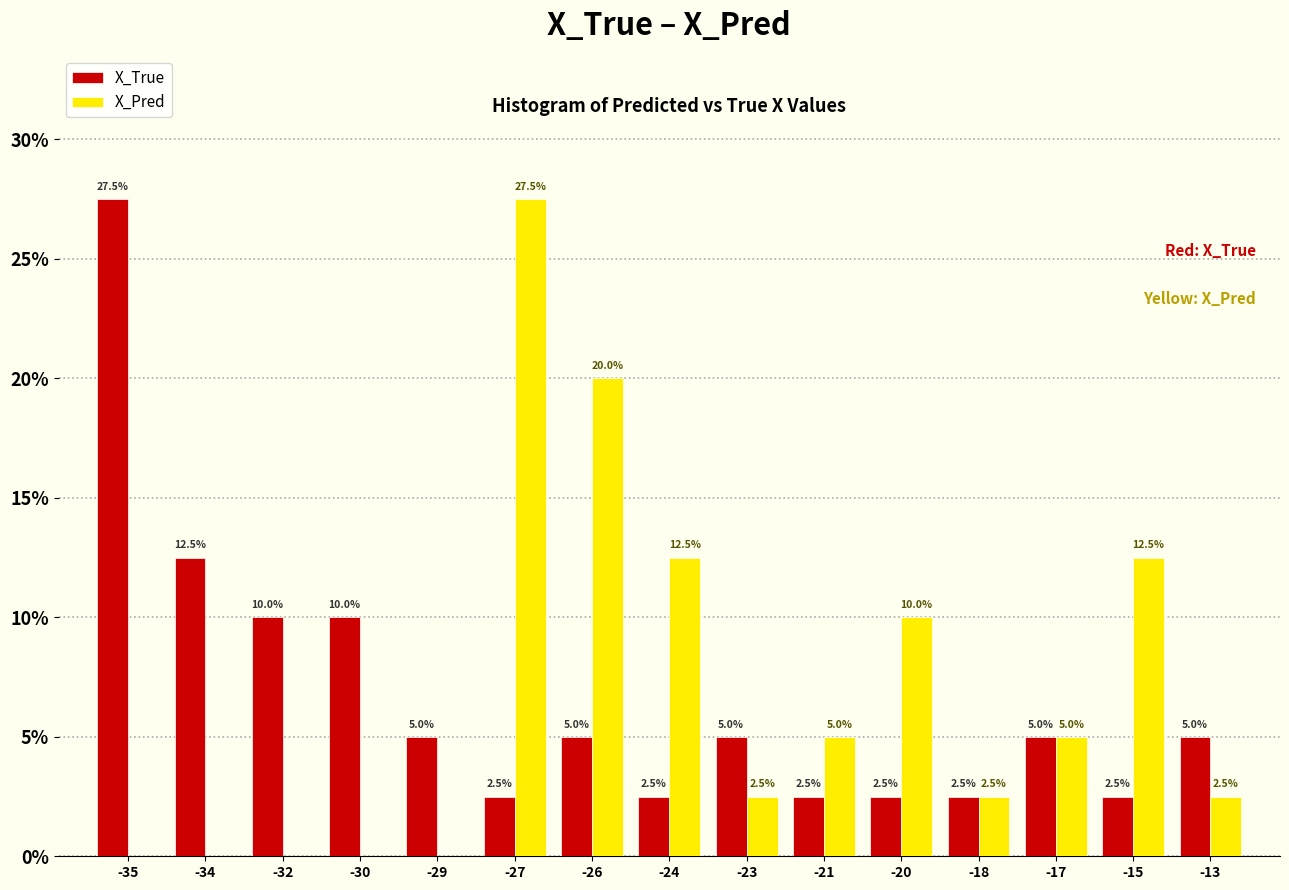

Reading left to right, list all the values displayed in this chart.

X_True: -35=27.5	-34=12.5	-32=10.0	-30=10.0	-29=5.0	-27=2.5	-26=5.0	-24=2.5	-23=5.0	-21=2.5	-20=2.5	-18=2.5	-17=5.0	-15=2.5	-13=5.0
X_Pred: -35=0.0	-34=0.0	-32=0.0	-30=0.0	-29=0.0	-27=27.5	-26=20.0	-24=12.5	-23=2.5	-21=5.0	-20=10.0	-18=2.5	-17=5.0	-15=12.5	-13=2.5